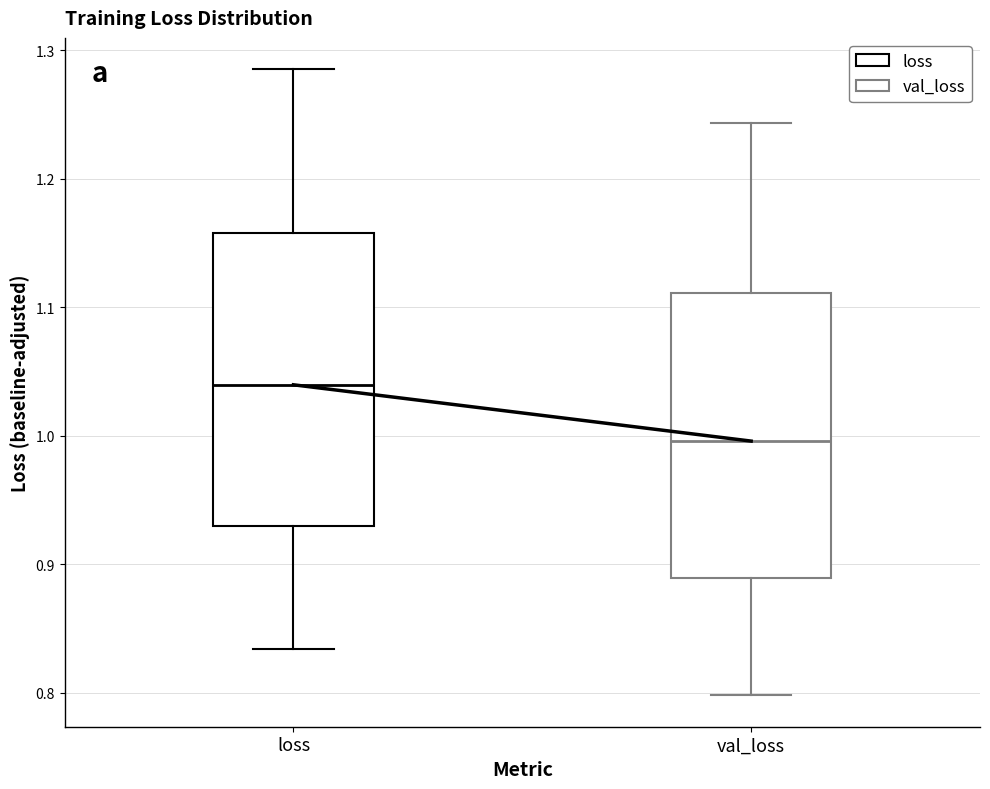

Which box's median line is the lowest?

val_loss